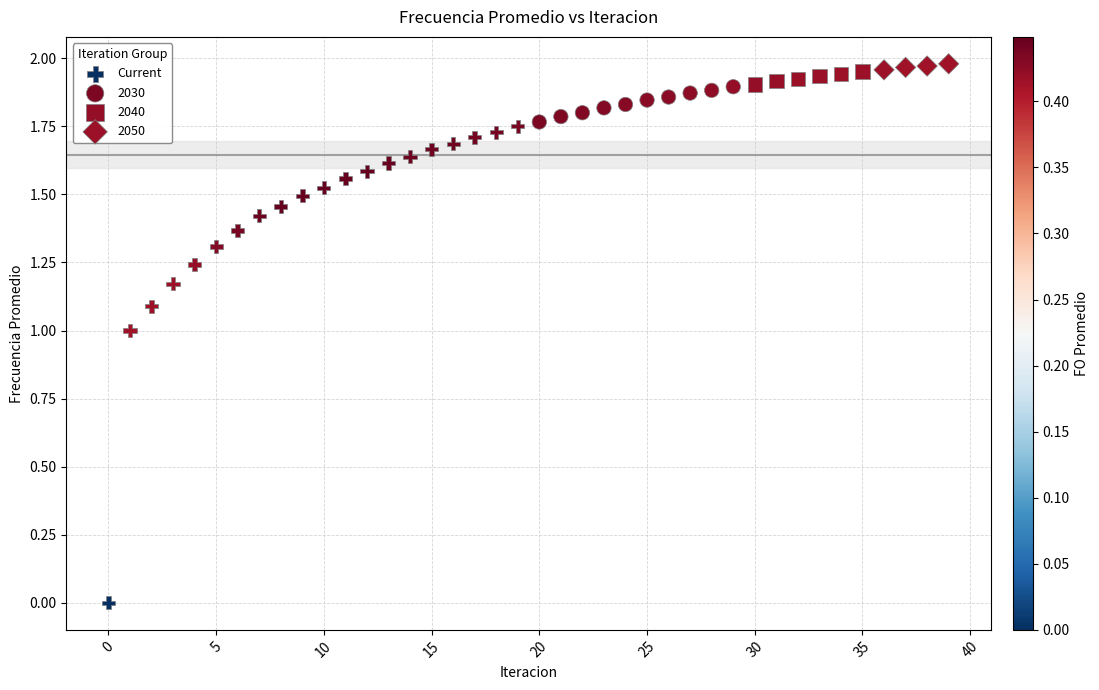

Which series has the largest Y range (max minus min)?

Current